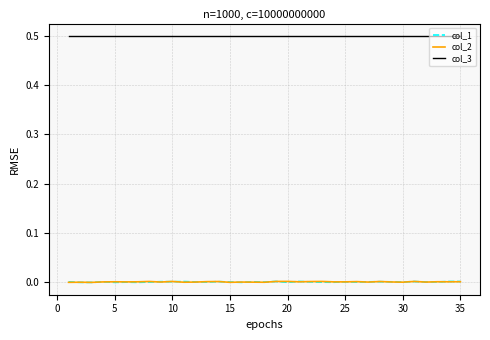

True or false: col_3 and col_2 cross at least once.

False